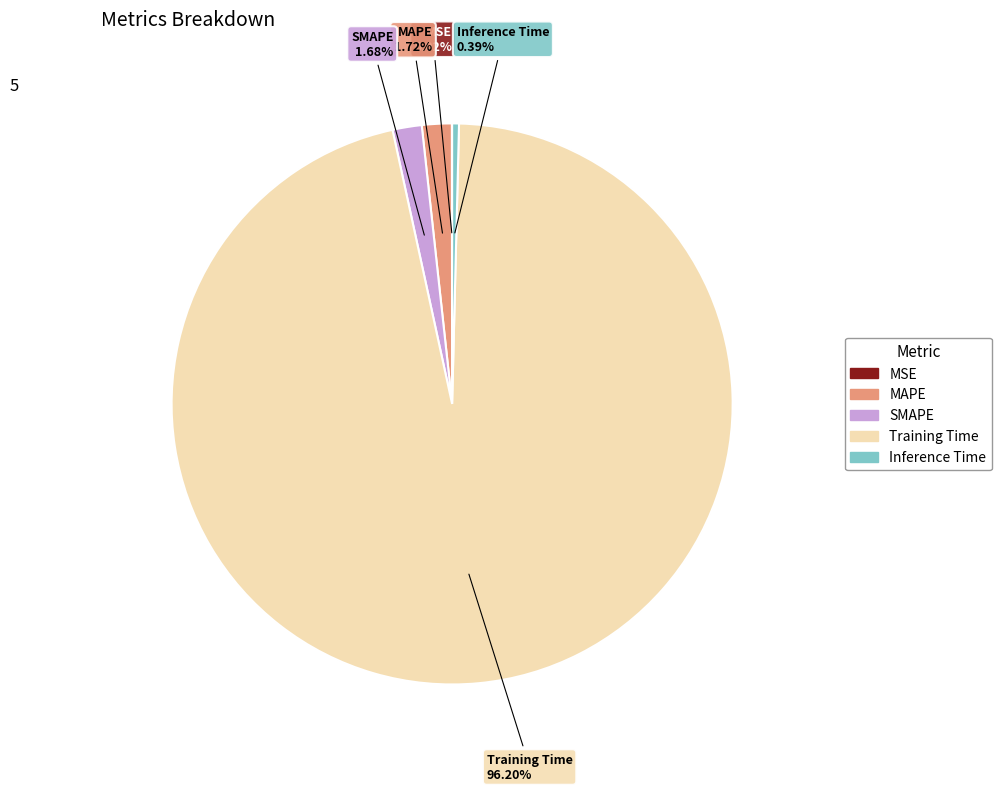

Combined, what portion of the pie is MAPE and Training Time?

97.9%